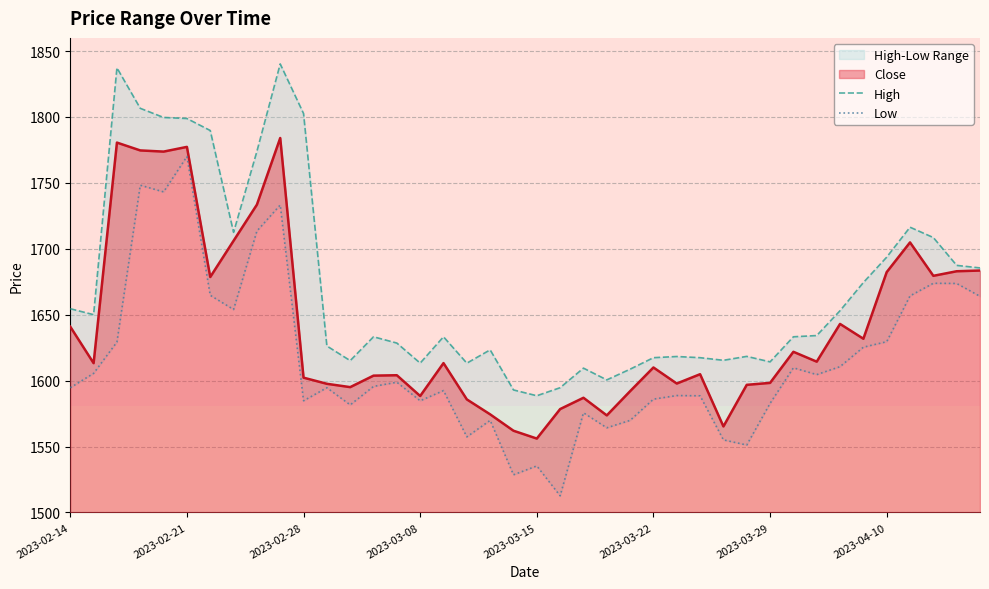

In Low, how many points are lower than both neighbors (excluding endpoints)?

11